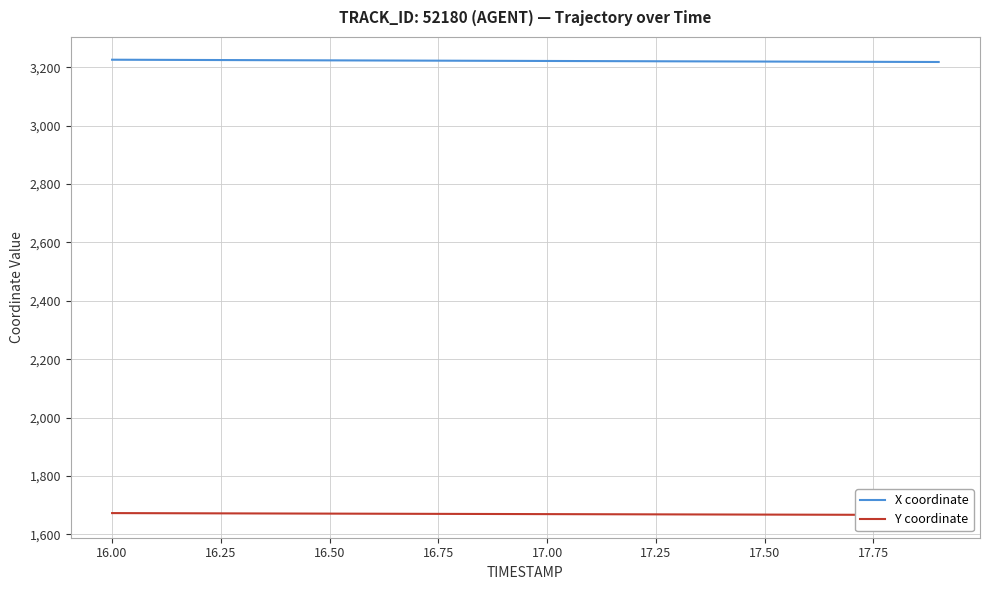

Where does the X coordinate series first go above 3222?

16.00